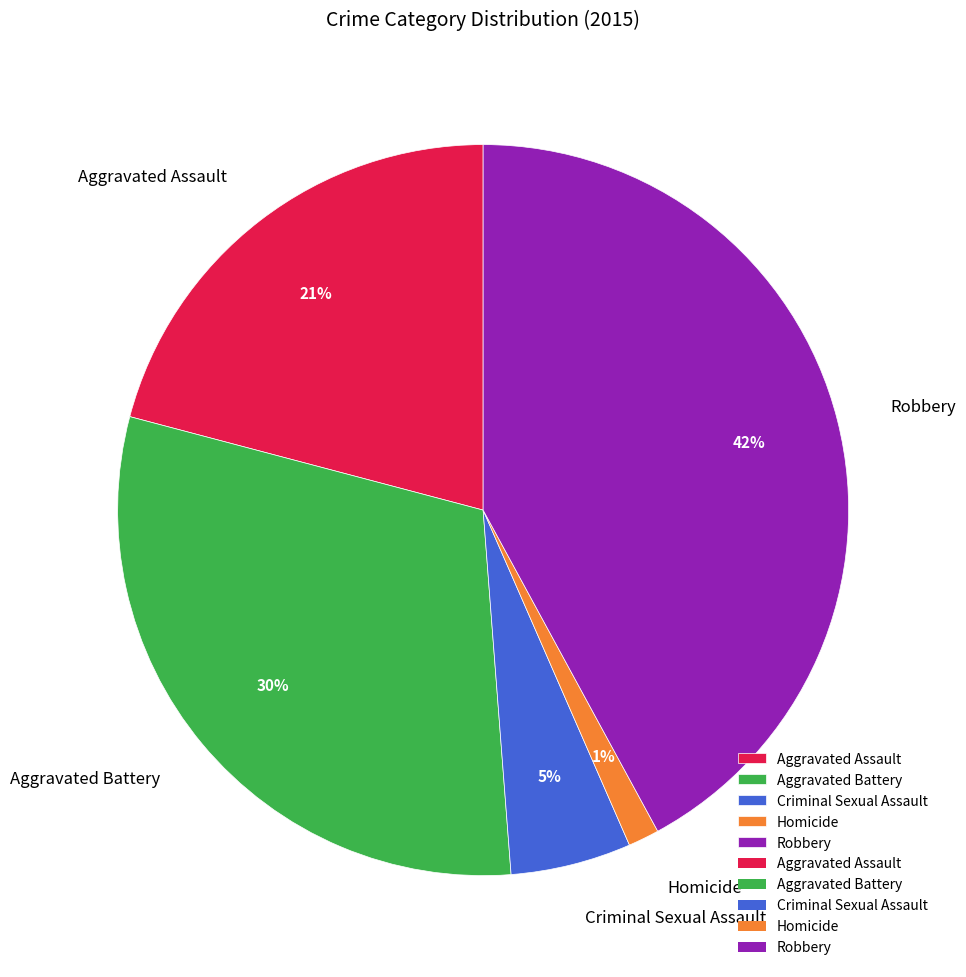

Which slice is the smallest?

Homicide